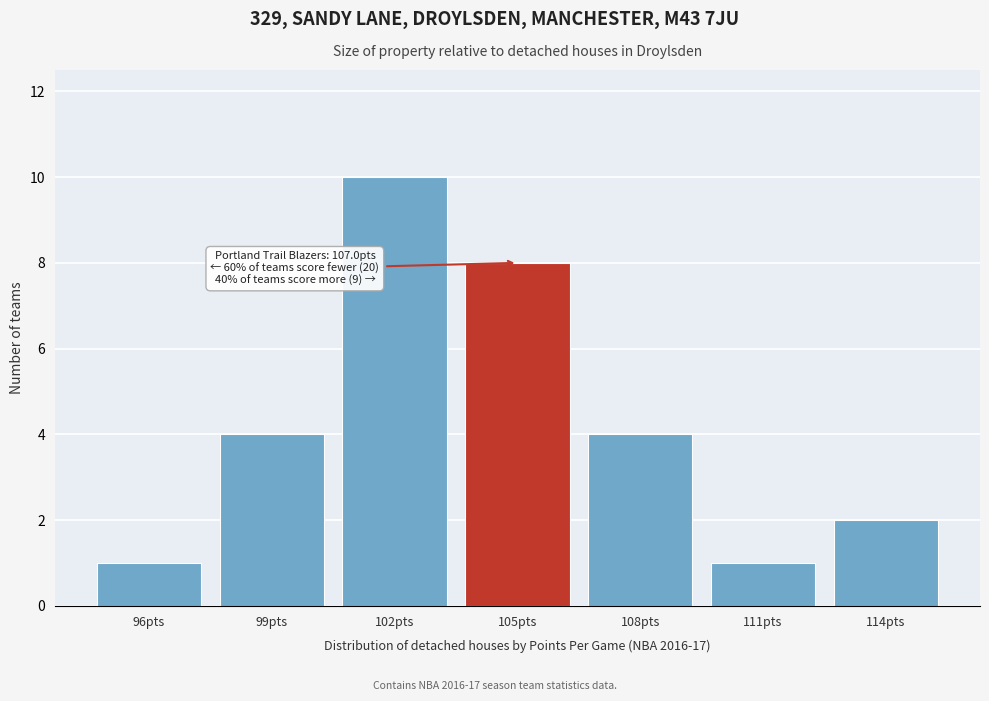

Reading right to left, what are all the values shown in this chart?

114pts=2	111pts=1	108pts=4	105pts=8	102pts=10	99pts=4	96pts=1